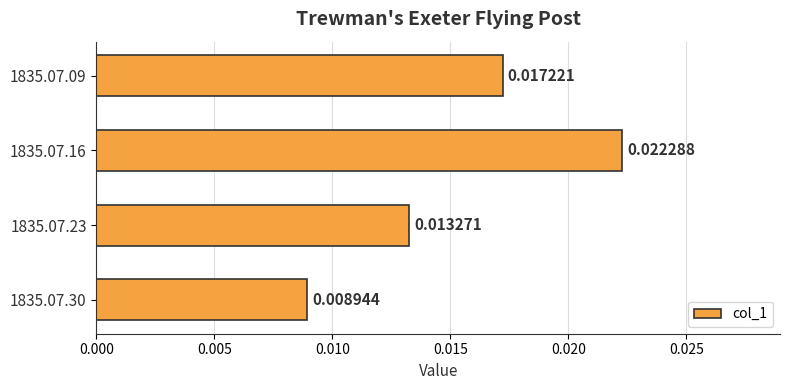

How many bars are there in total?

4